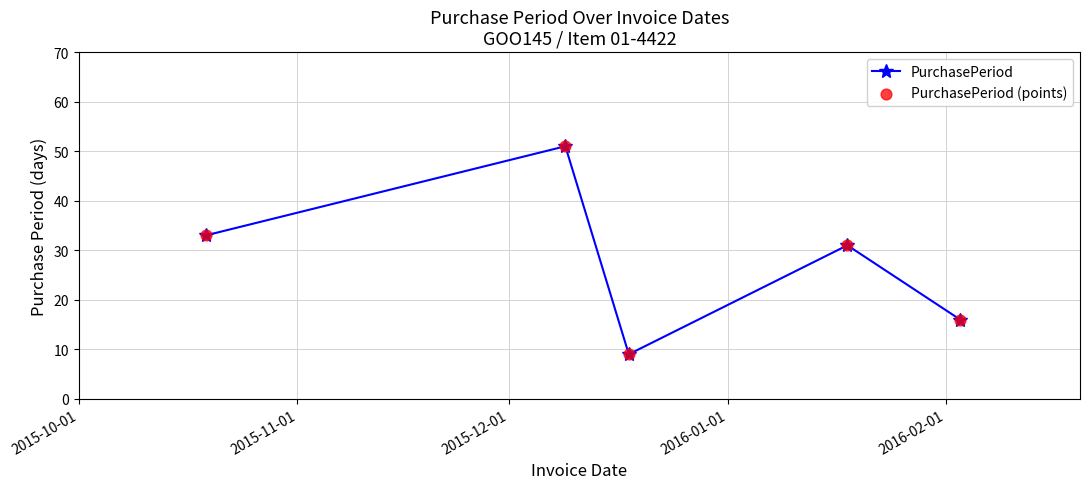

What is the maximum value shown in the chart?

51